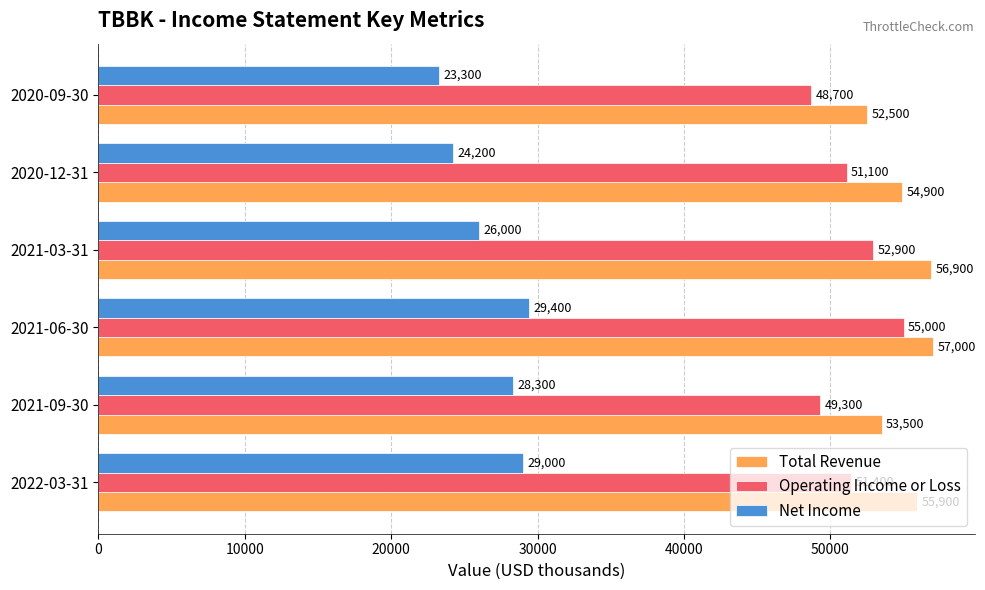

Rank the series by their maximum value, from lowest to highest.

Net Income, Operating Income or Loss, Total Revenue